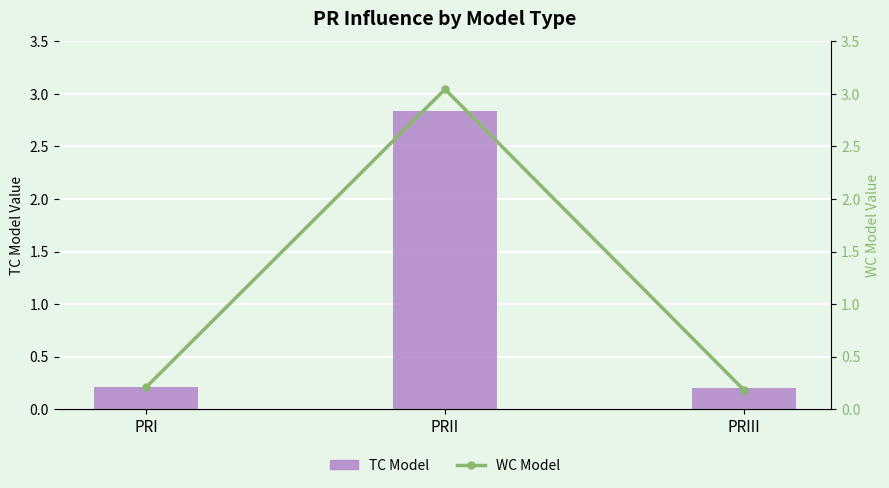

What is the label of the 3rd bar from the right?

PRI